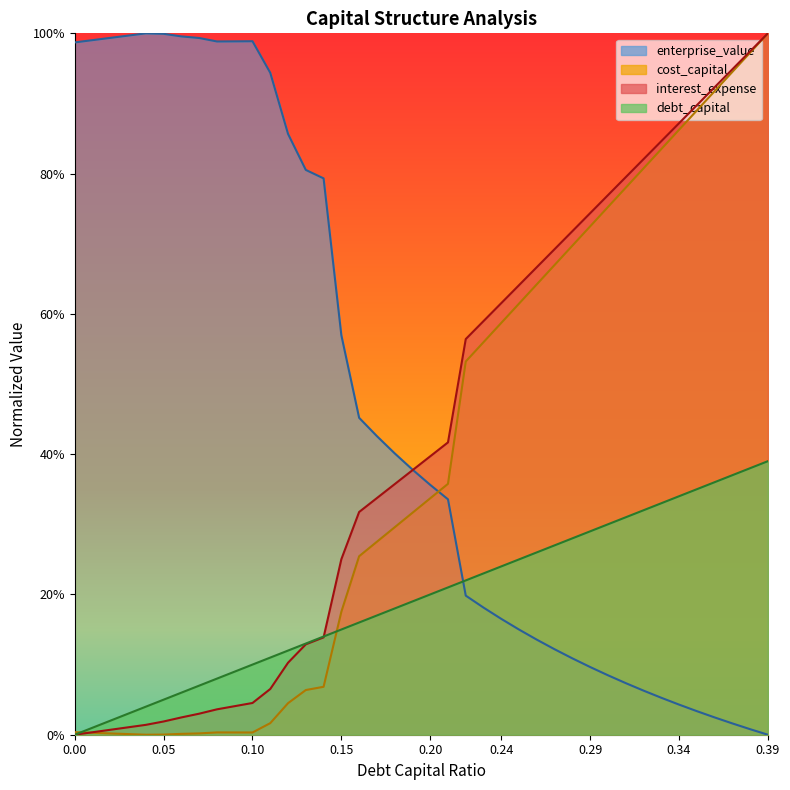

What is the difference between the second highest and minimum values in the interest_expense series?

1.0